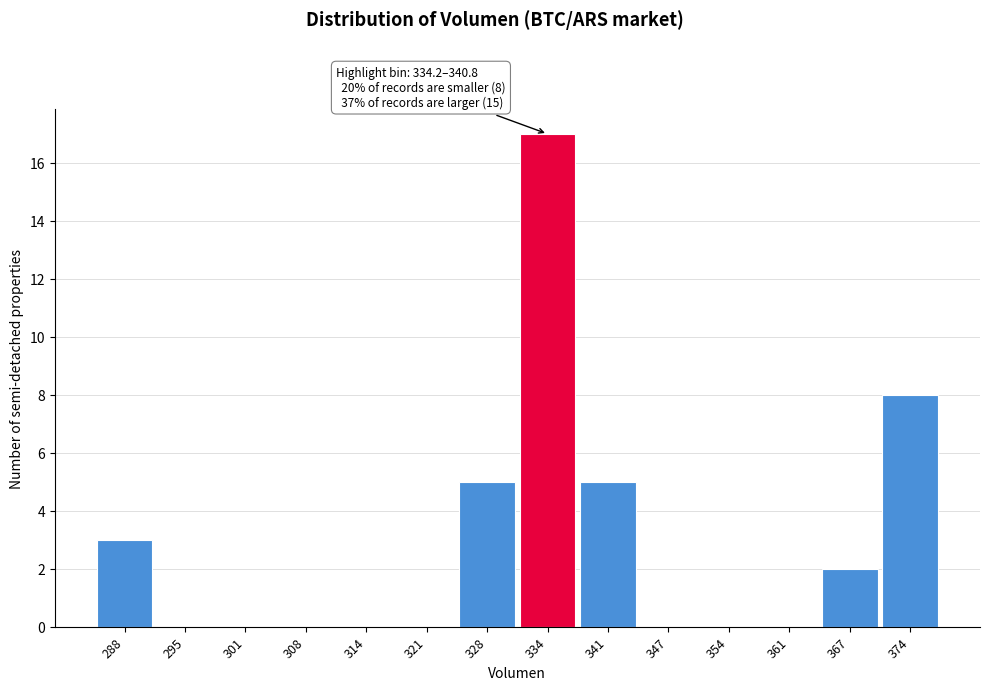

Reading left to right, transcribe all the data shown in this chart.

288=3	295=0	301=0	308=0	314=0	321=0	328=5	334=17	341=5	347=0	354=0	361=0	367=2	374=8